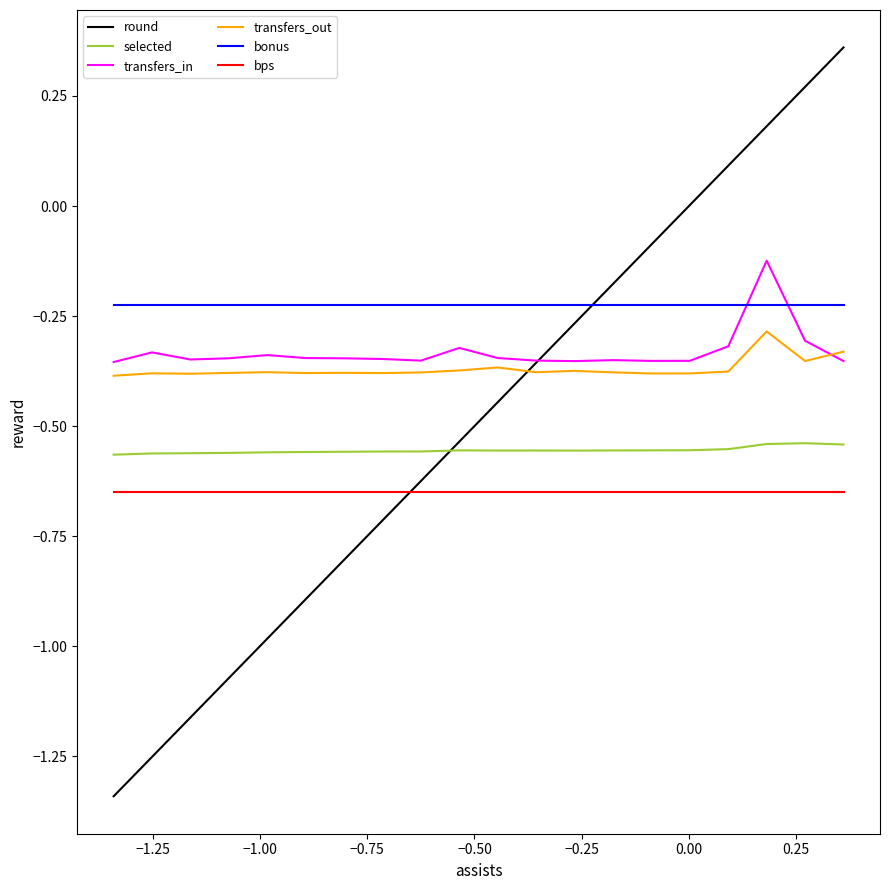

Which series has the largest total across all categories?

bonus